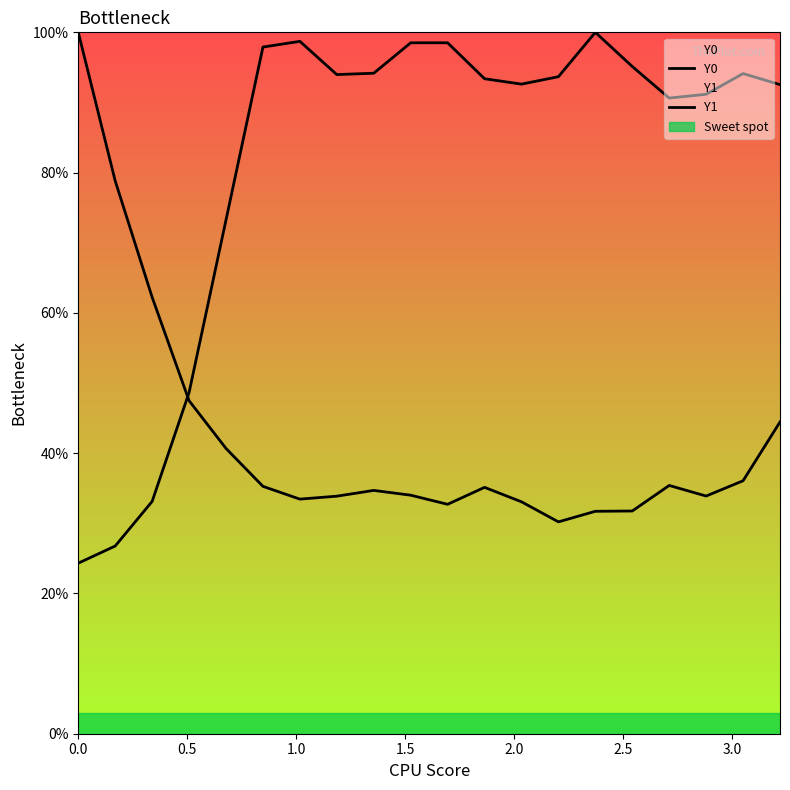

What is the maximum value for Y1?

100.0